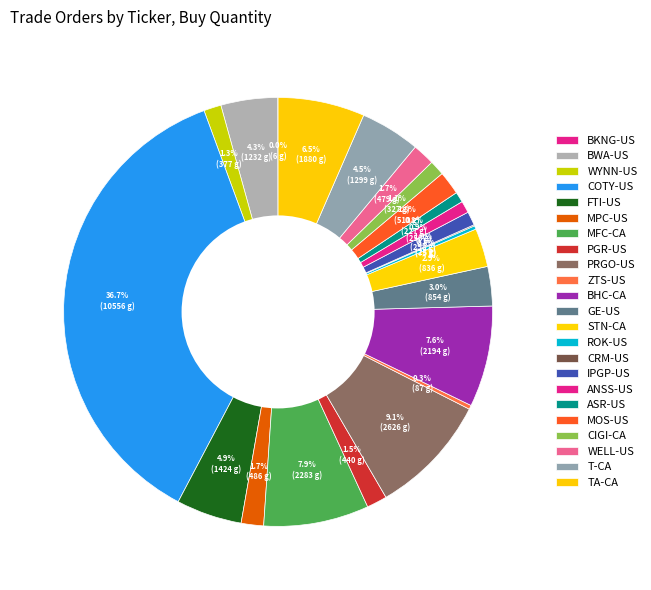

How many segments does this pie chart have?

23